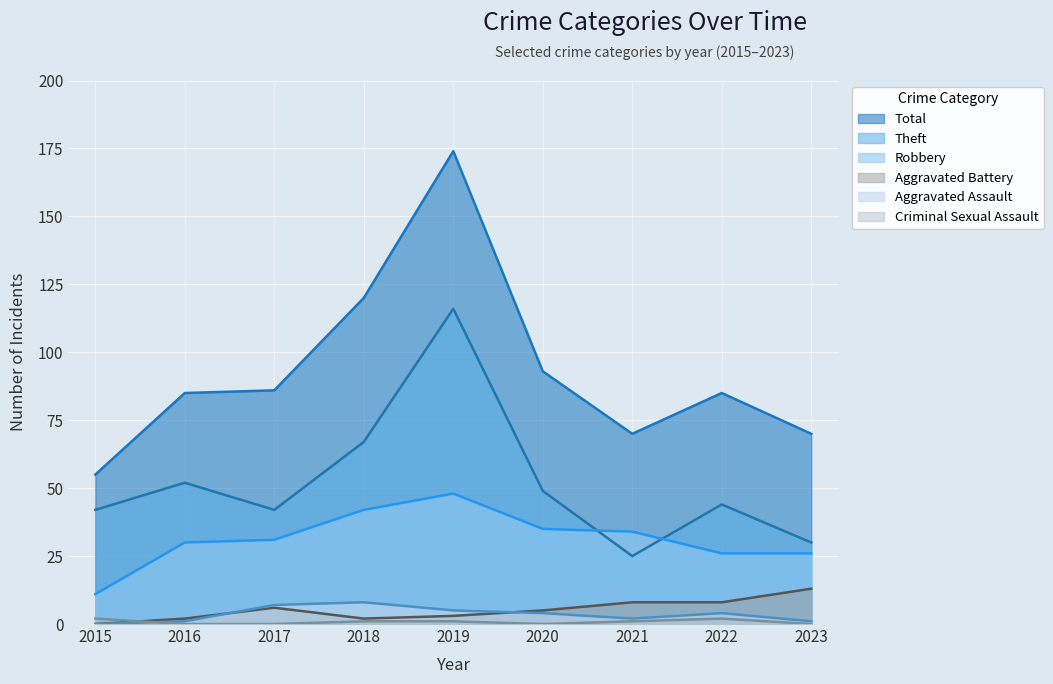

What is the average value of the Criminal Sexual Assault series?

1